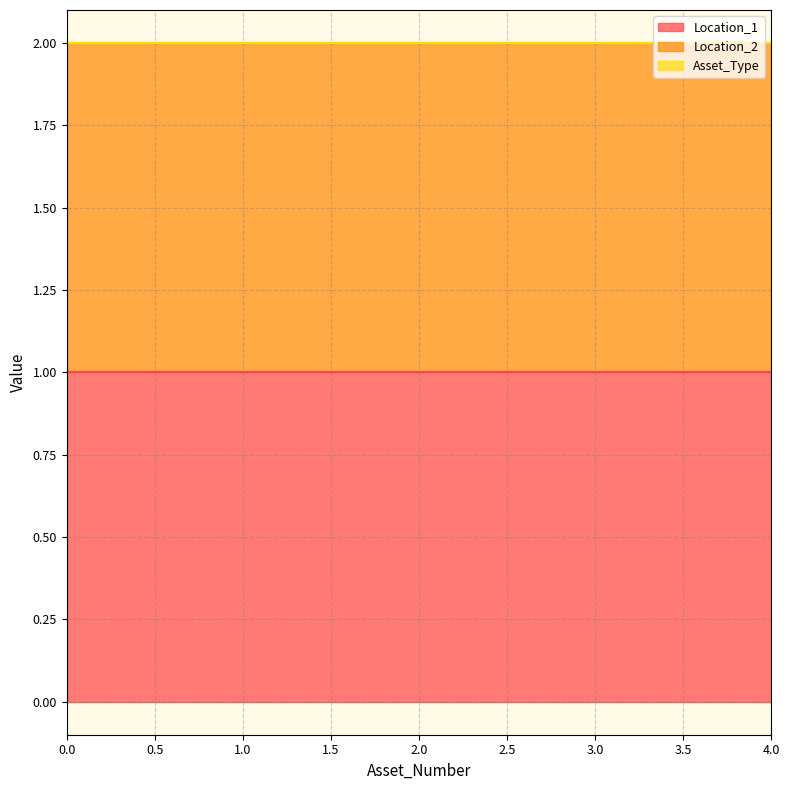

List the labels in order of Location_2 value, smallest first.

0, 1, 2, 3, 4